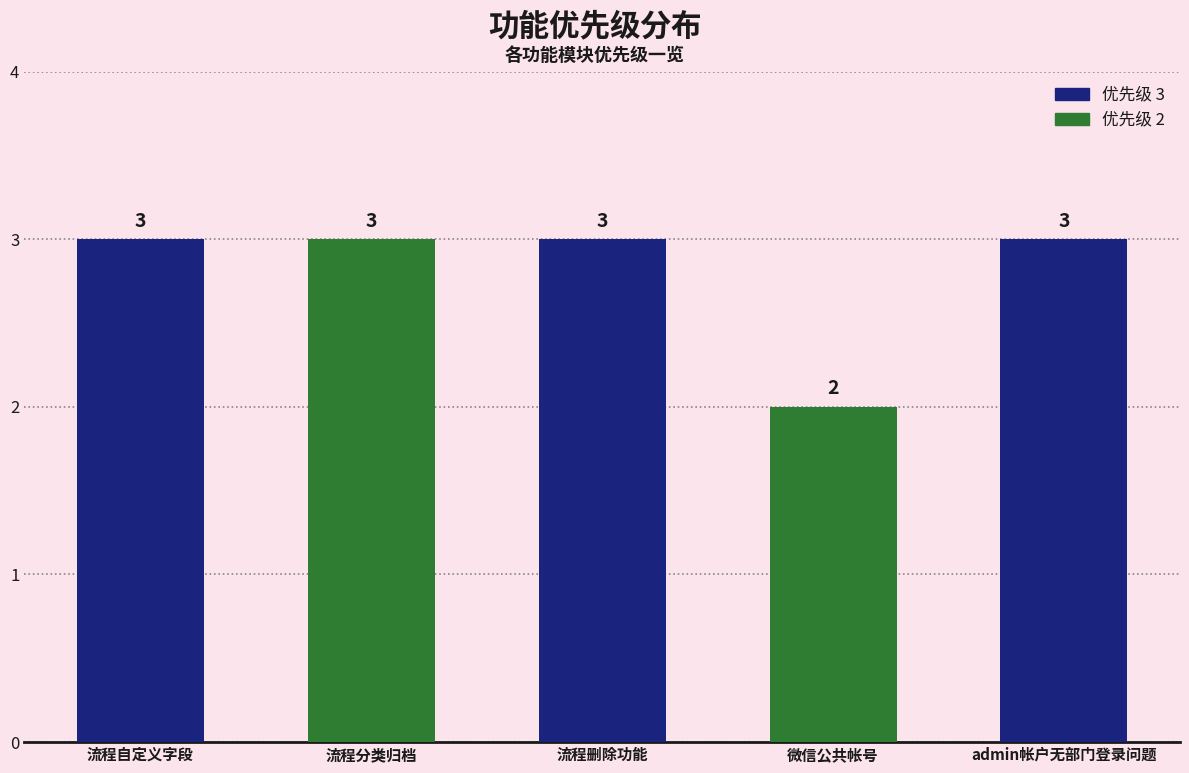

Read the value at 流程分类归档.

3